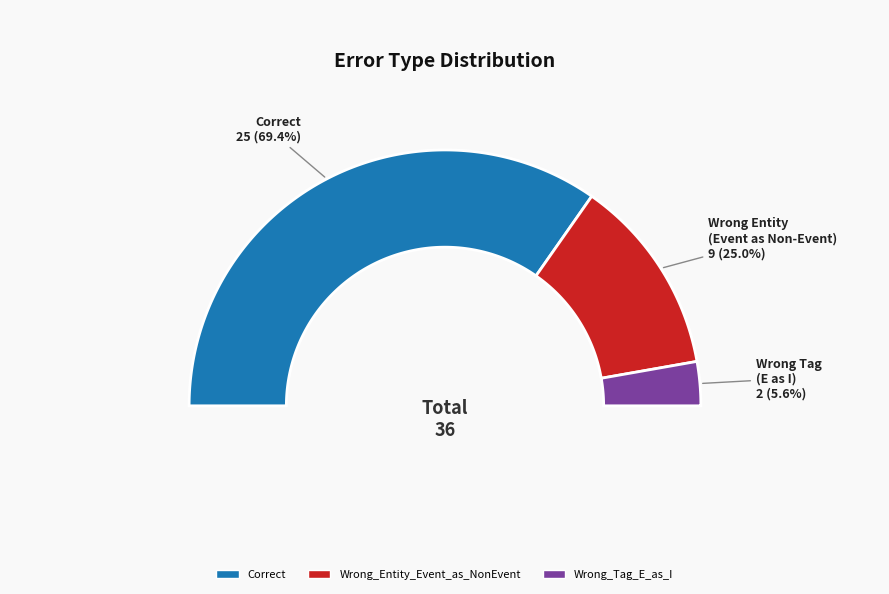

Which slice represents more than half of the pie?

Correct